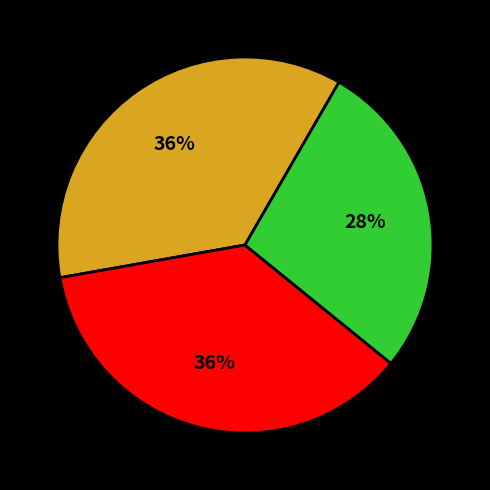

How many slices are in this pie chart?

3